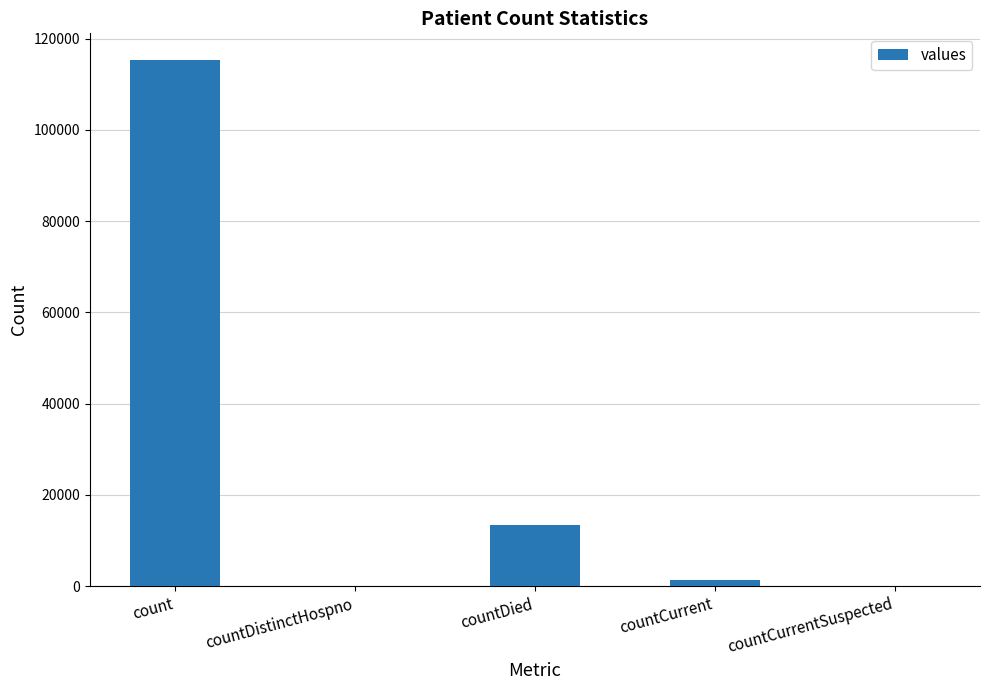

The value at countDied is 13343. True or false?

True